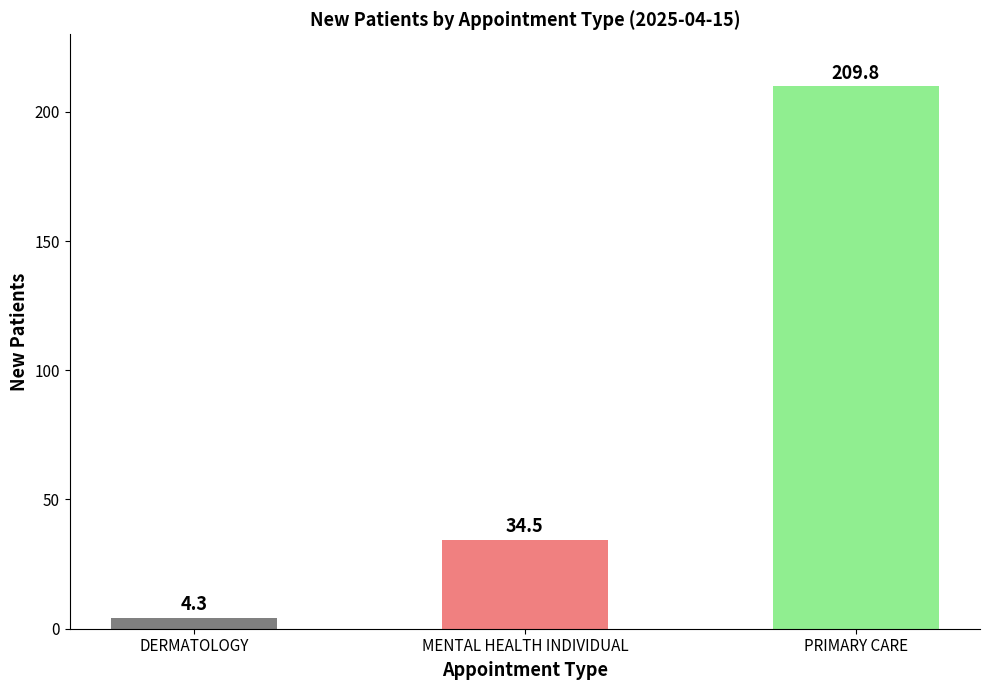

Reading left to right, extract all data points from this chart.

4.3	34.5	209.8